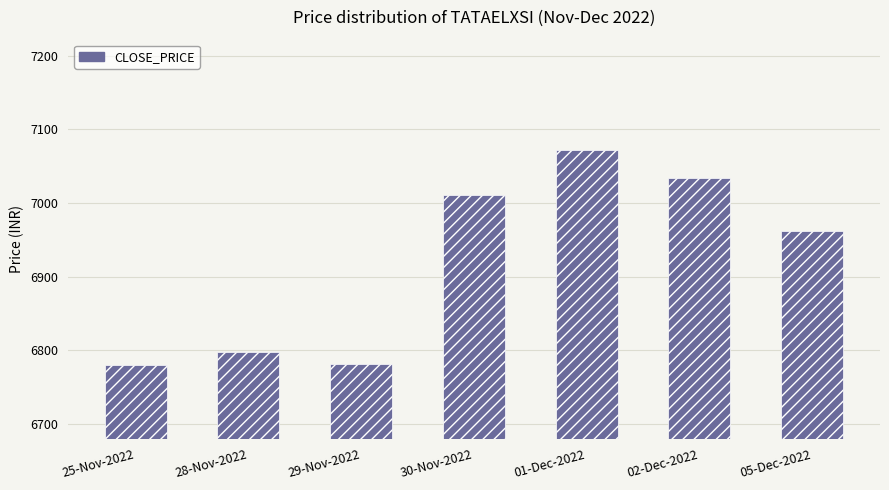

What is the label of the 7th bar from the right?

25-Nov-2022